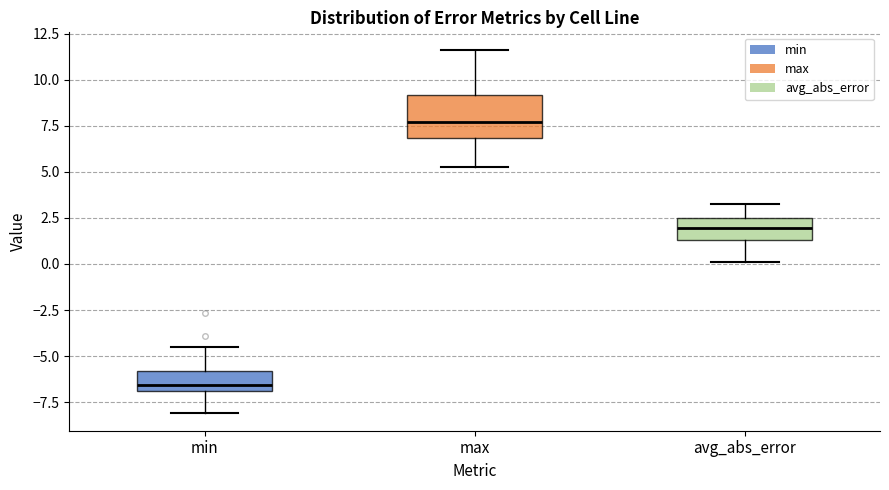

Reading left to right, read every box against the y-axis: the position of its median line, the range the box covers, and the ends of its whiskers. The values are not printed on the chart, so give them approximately, as read against the axis.

min: median -6.5, box -7.0 to -6.0, whiskers -8.0 to -4.5
max: median 7.5, box 7.0 to 9.0, whiskers 5.0 to 11.5
avg_abs_error: median 2.0, box 1.5 to 2.5, whiskers 0.0 to 3.5